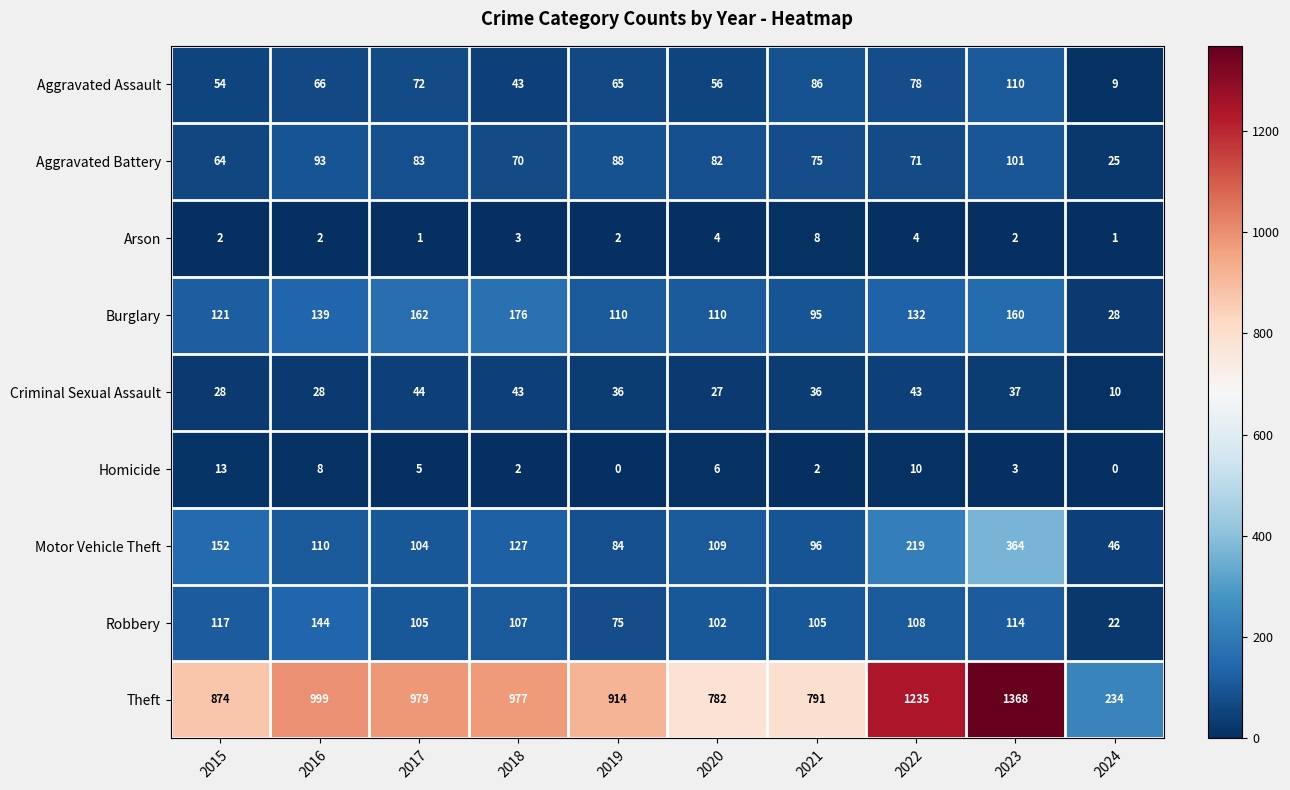

Which series changed the most between 2021 and 2022?

Theft